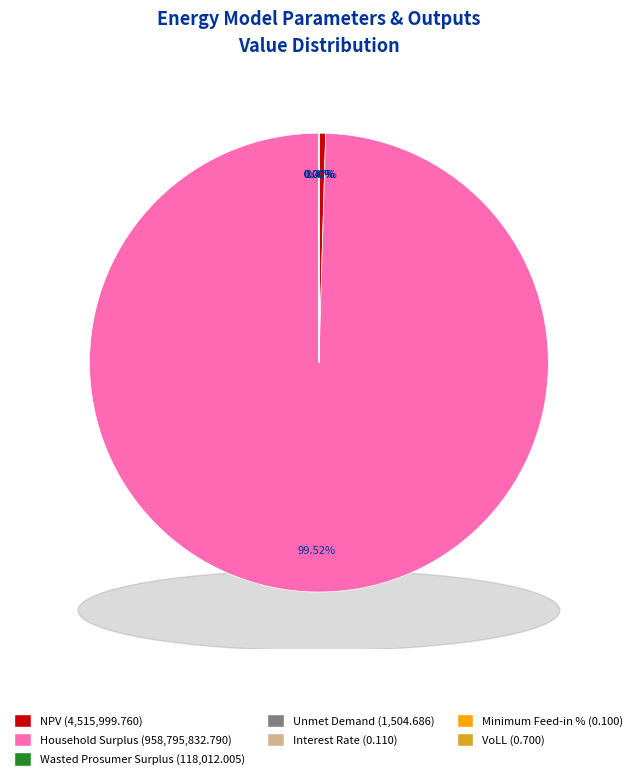

True or false: Interest Rate accounts for 0% of the total.

True